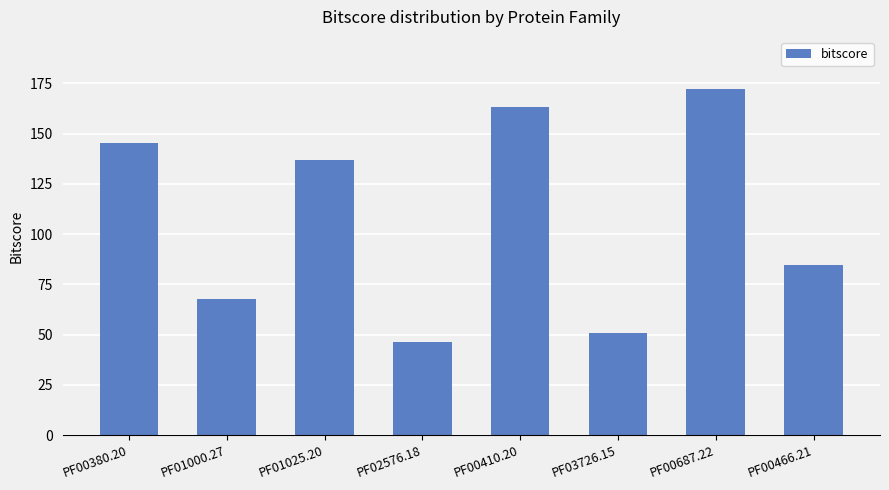

What is the average value?

108.4